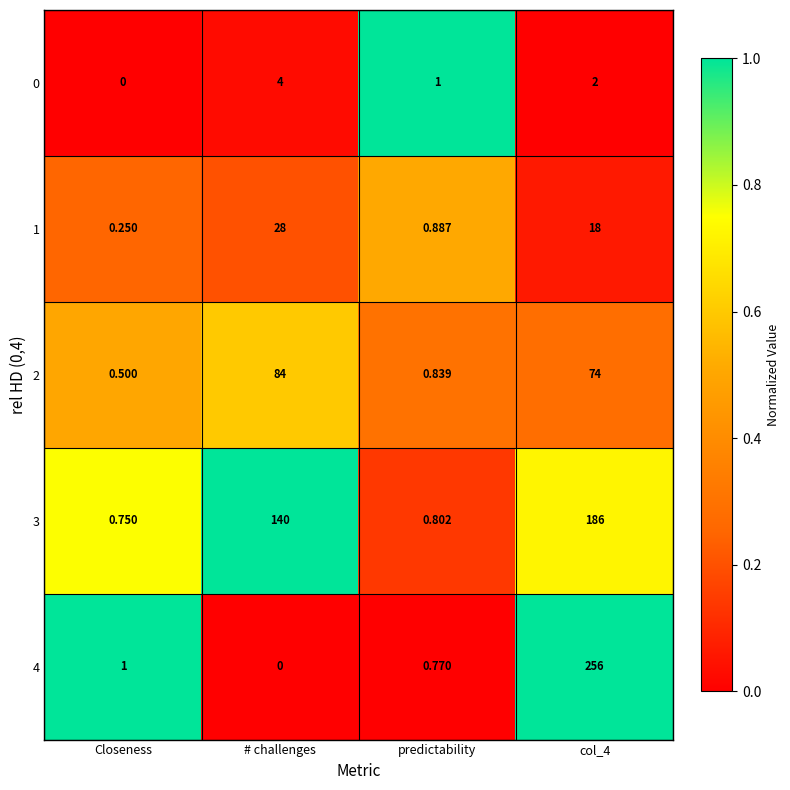

At which label does 2 reach its peak?

# challenges